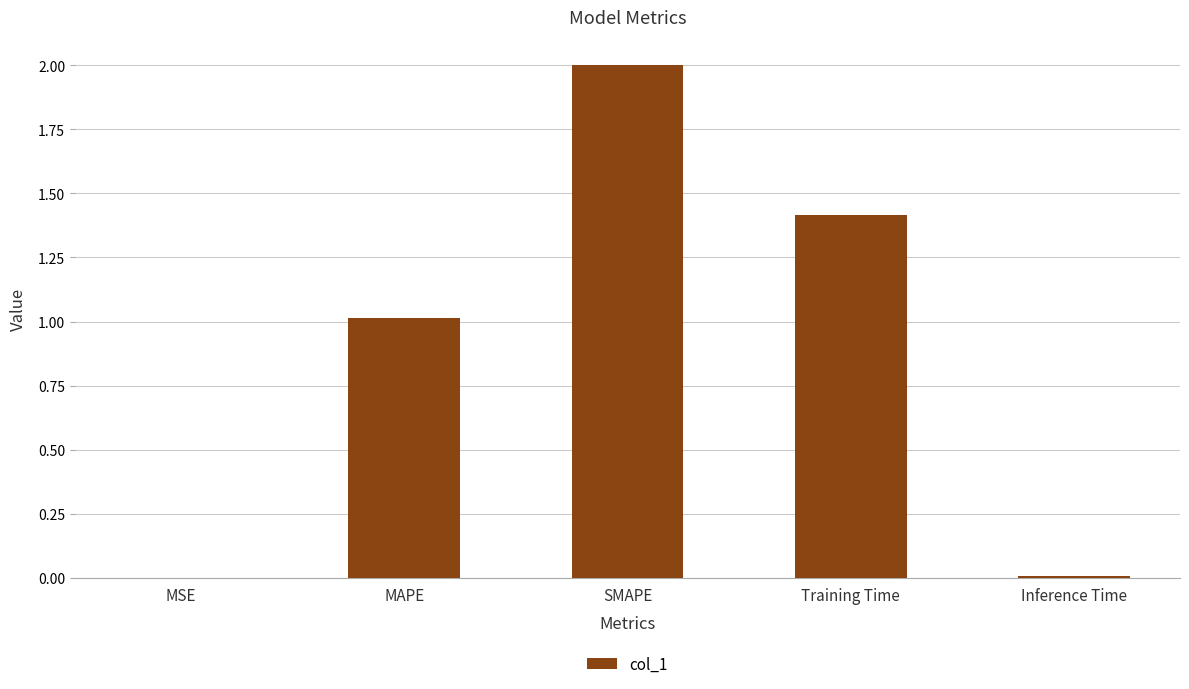

Which has a higher value, MSE or SMAPE?

SMAPE